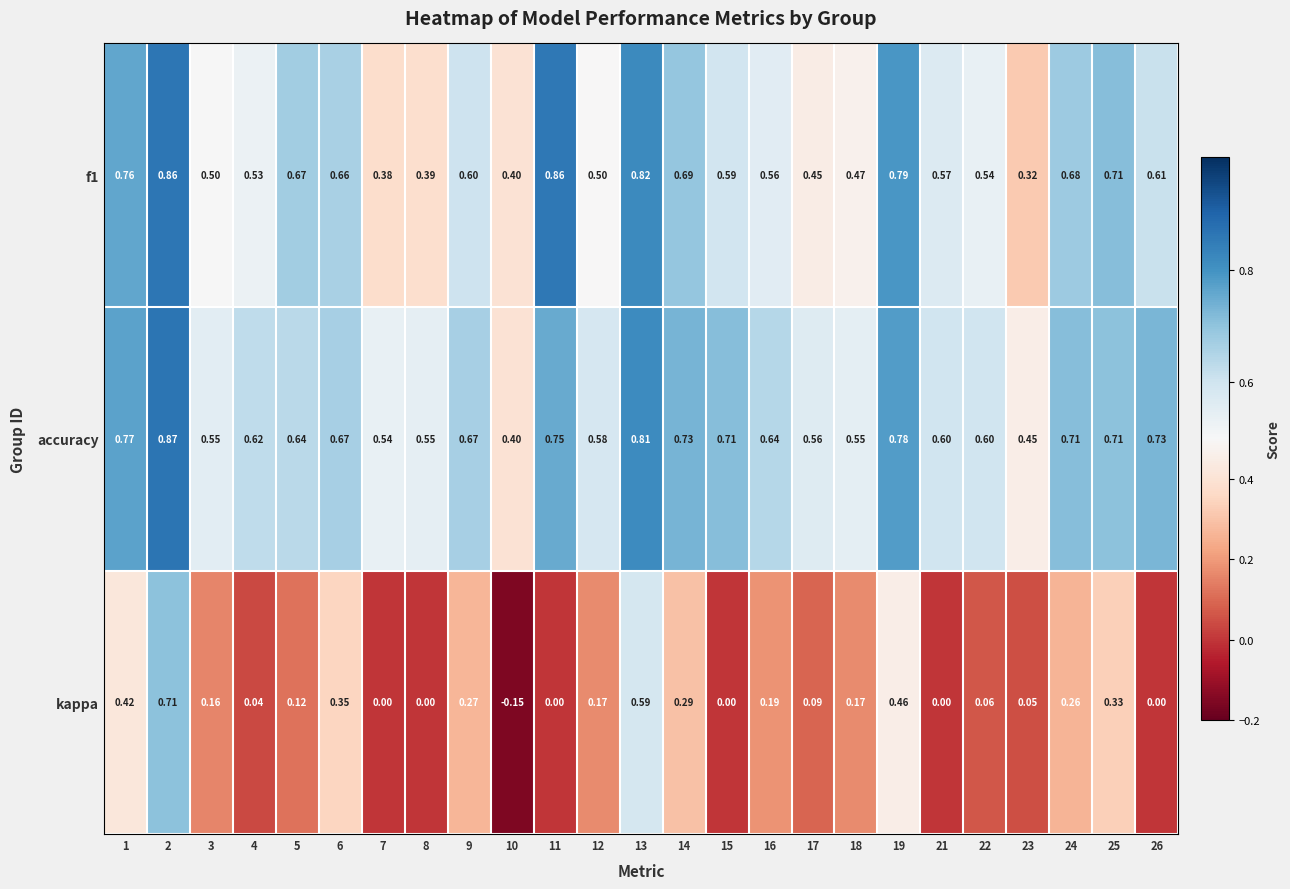

Which series has the widest spread of values?

kappa